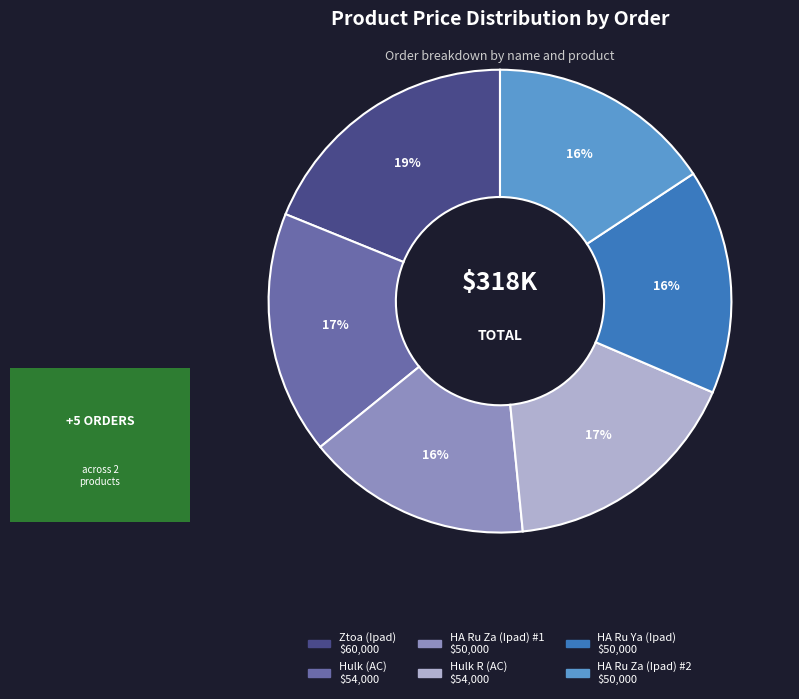

What is the largest slice in the pie chart?

Ztoa (Ipad)